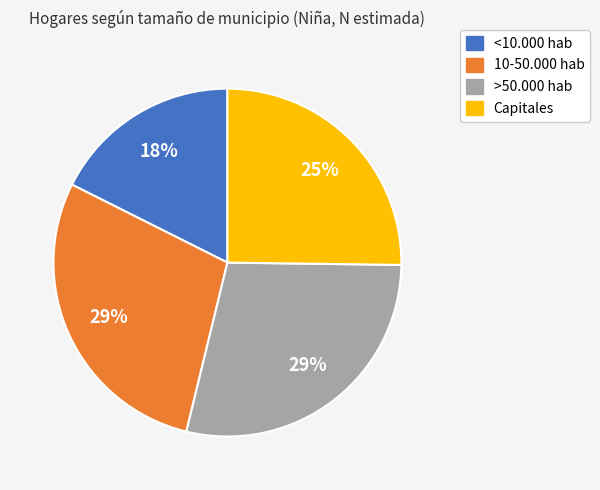

To the nearest percent, what is the average slice percentage?

25%